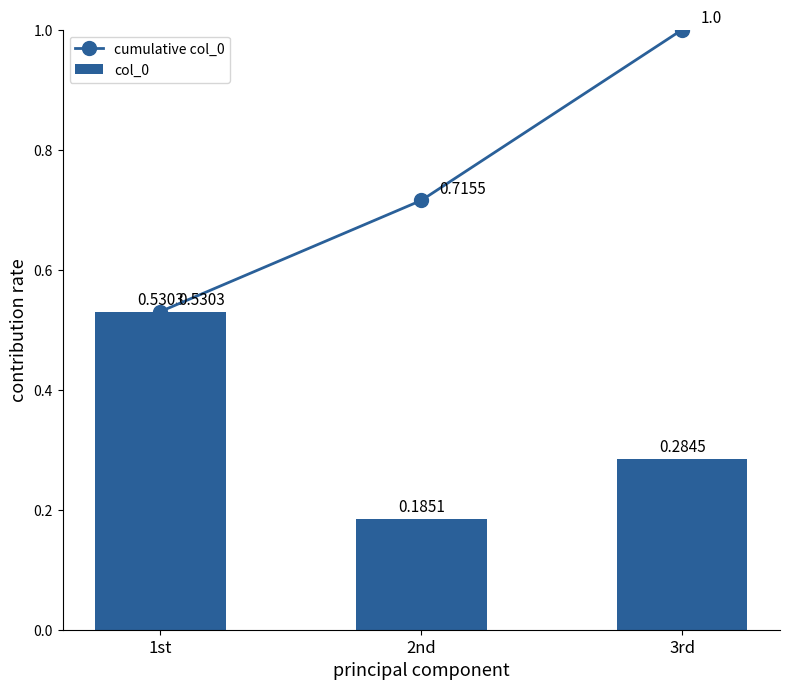

Which series has the largest total across all categories?

cumulative col_0